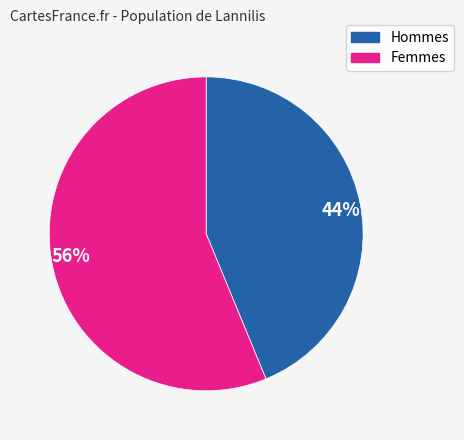

Is there any slice that represents more than half of the pie?

Yes